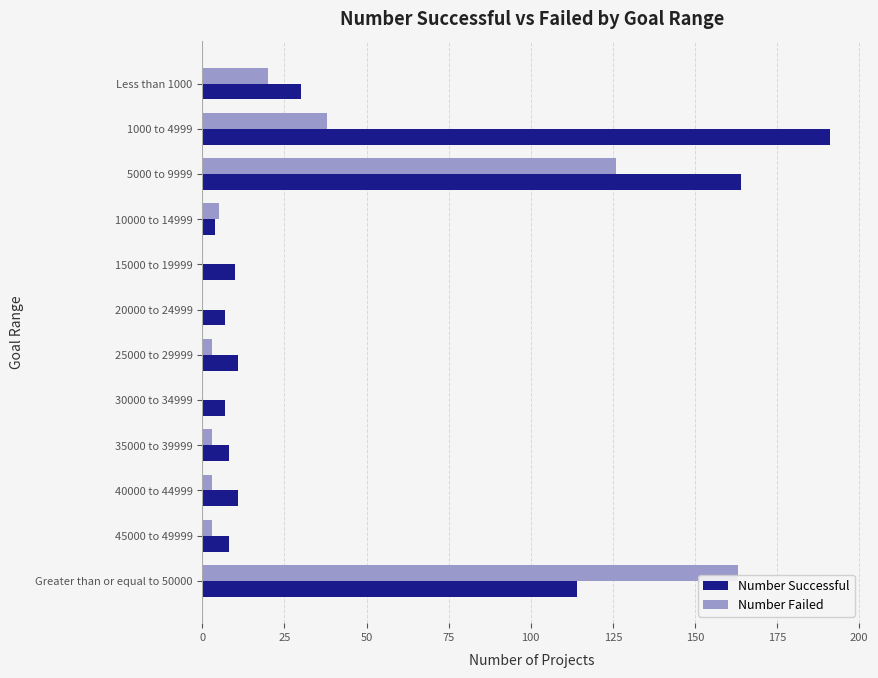

The value of Number Successful at 35000 to 39999 is 8. True or false?

True